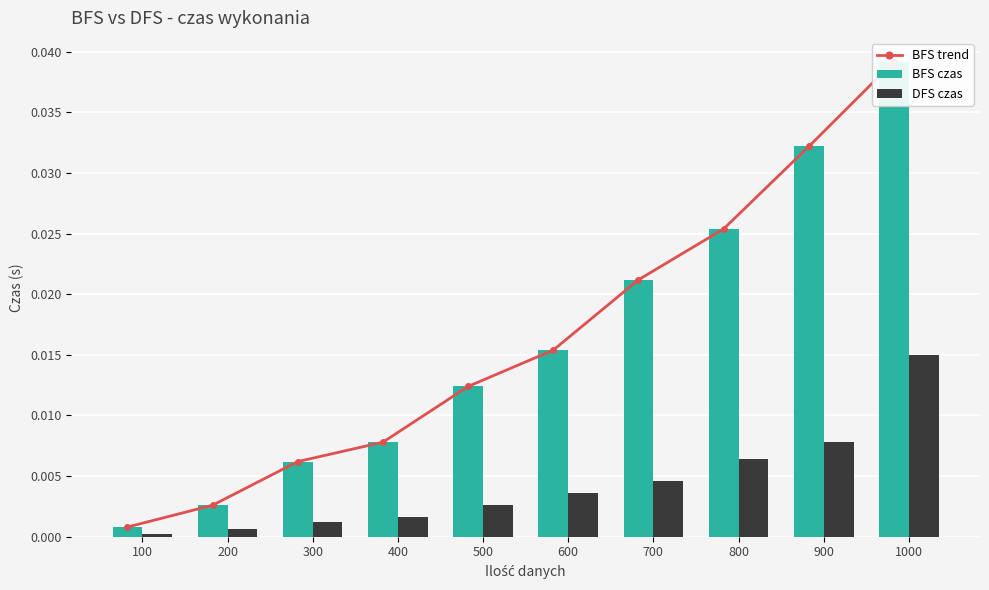

Does the chart contain stacked bars?

No